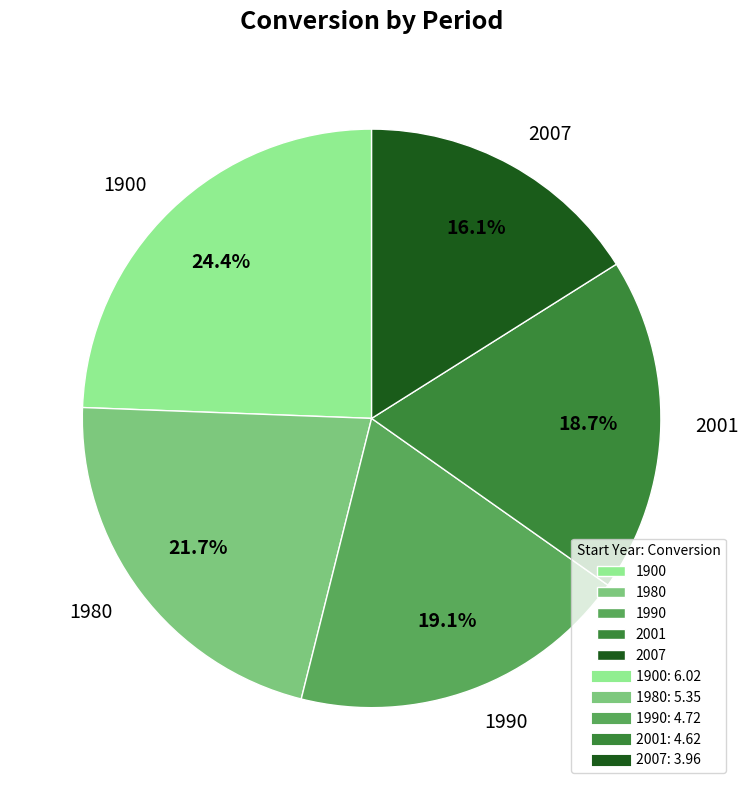

To the nearest percent, what is the difference between the largest and smallest slice percentages?

8%